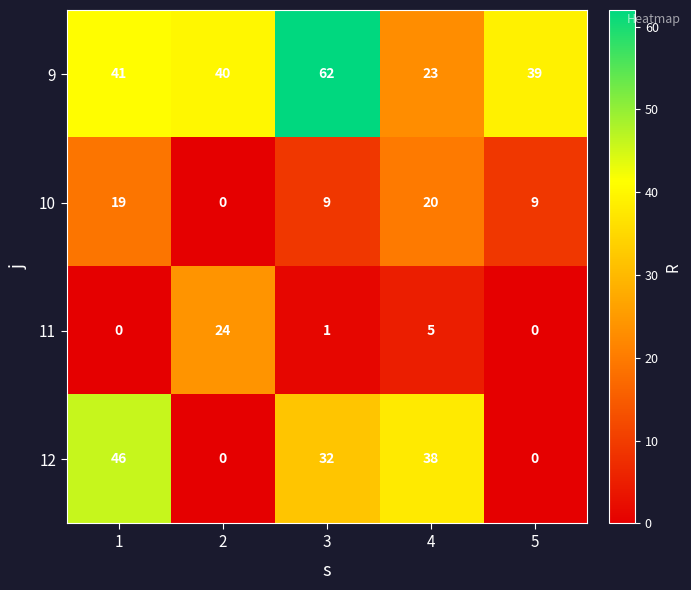

At which category is the sum across all series the highest?

1